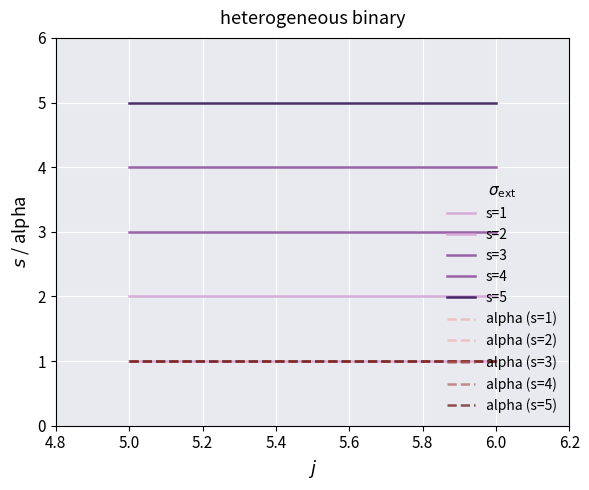

List the series in order of their peak value, lowest first.

alpha, s